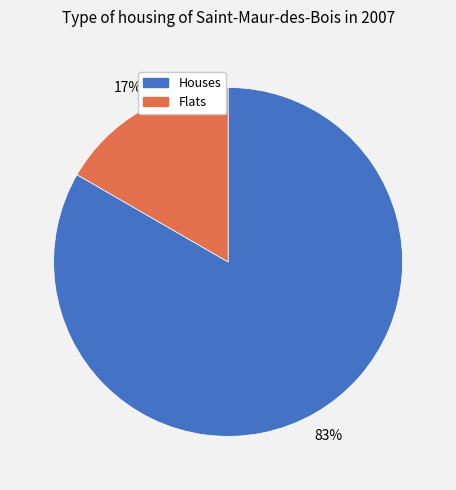

Is there any slice that represents more than half of the pie?

Yes